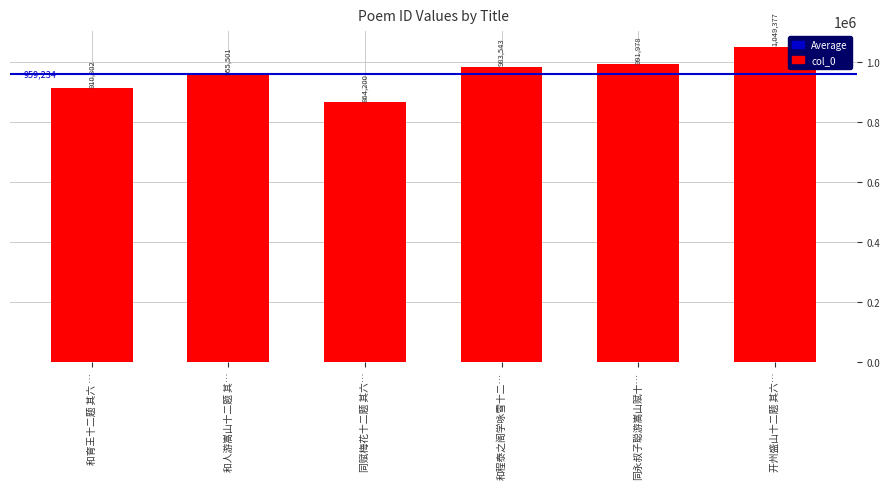

Is it true that the value at 开州盛山十二题 其六… is 1432587?

False